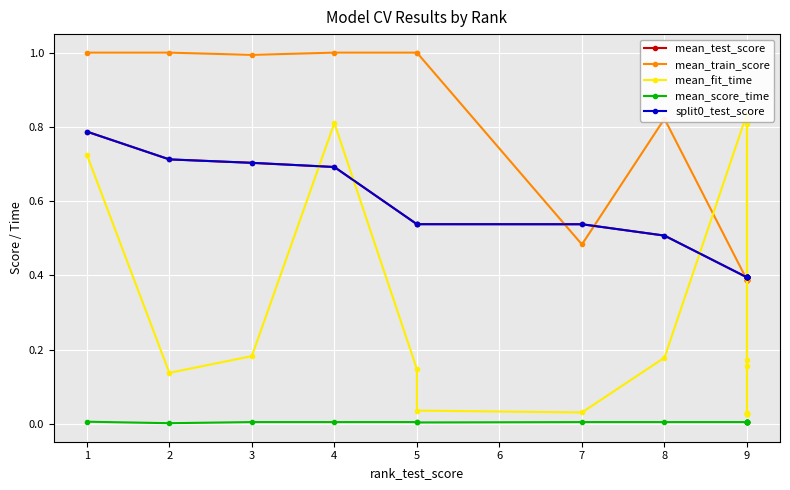

At 1, list the series in order from smallest to largest.

mean_score_time, mean_fit_time, mean_test_score, split0_test_score, mean_train_score